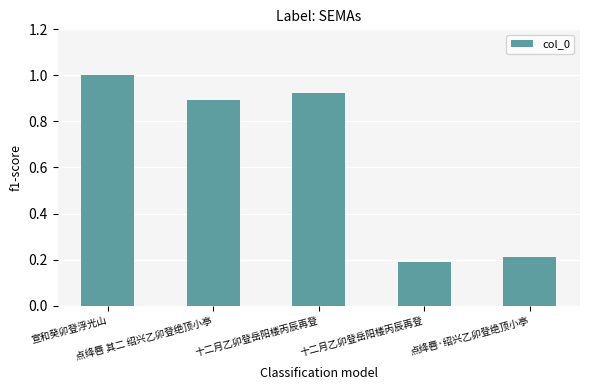

Is it true that the value at 点绛唇·绍兴乙卯登绝顶小亭 is 0.1?

False